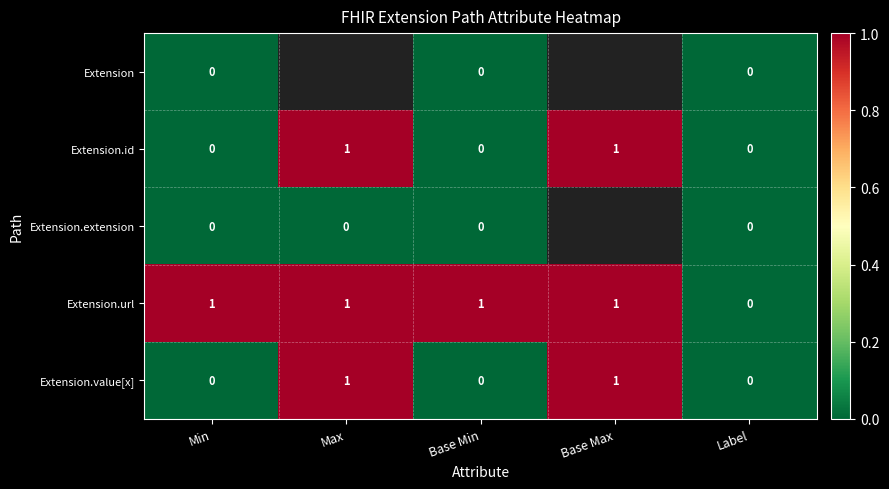

Where is Extension.url nearest to the value 0?

Label